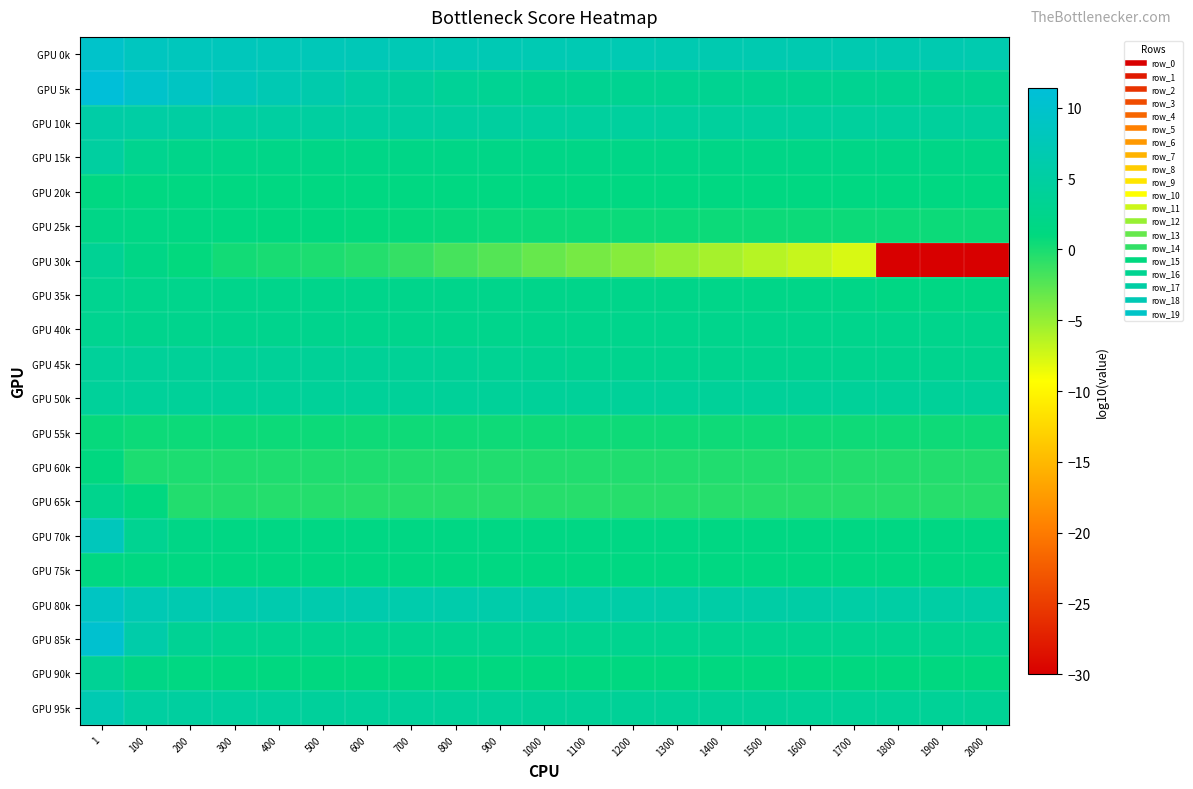

Reading left to right, transcribe all the data shown in this chart.

GPU 0k: 1=9.8	100=8.5	200=8.1	300=8.0	400=7.7	500=7.6	600=7.5	700=7.4	800=7.3	900=7.2	1000=7.0	1100=7.0	1200=7.0	1300=6.8	1400=6.8	1500=6.8	1600=6.7	1700=6.7	1800=6.7	1900=6.7	2000=6.6
GPU 5k: 1=11.4	100=9.8	200=8.8	300=7.9	400=7.1	500=6.3	600=5.3	700=4.6	800=3.8	900=3.3	1000=3.2	1100=3.1	1200=3.1	1300=3.1	1400=3.1	1500=3.1	1600=3.1	1700=3.1	1800=3.1	1900=3.1	2000=3.1
GPU 10k: 1=5.5	100=5.3	200=5.1	300=5.0	400=5.0	500=4.9	600=4.8	700=4.8	800=4.8	900=4.7	1000=4.6	1100=4.6	1200=4.6	1300=4.5	1400=4.5	1500=4.5	1600=4.5	1700=4.5	1800=4.5	1900=4.5	2000=4.4
GPU 15k: 1=4.9	100=2.9	200=2.4	300=2.1	400=2.1	500=2.0	600=2.0	700=2.0	800=2.0	900=2.0	1000=2.0	1100=2.0	1200=2.0	1300=2.0	1400=2.0	1500=2.0	1600=2.0	1700=2.0	1800=2.0	1900=2.0	2000=2.0
GPU 20k: 1=1.3	100=1.3	200=1.3	300=1.3	400=1.3	500=1.3	600=1.3	700=1.3	800=1.3	900=1.3	1000=1.3	1100=1.3	1200=1.3	1300=1.3	1400=1.3	1500=1.3	1600=1.3	1700=1.3	1800=1.3	1900=1.3	2000=1.3
GPU 25k: 1=1.9	100=1.7	200=1.5	300=1.3	400=1.2	500=1.1	600=0.9	700=0.9	800=0.8	900=0.7	1000=0.7	1100=0.6	1200=0.6	1300=0.6	1400=0.6	1500=0.6	1600=0.6	1700=0.6	1800=0.6	1900=0.6	2000=0.6
GPU 30k: 1=3.4	100=1.8	200=0.9	300=0.3	400=0.0	500=-0.1	600=-0.5	700=-1.1	800=-1.8	900=-2.4	1000=-3.1	1100=-3.8	1200=-4.4	1300=-5.0	1400=-5.6	1500=-6.4	1600=-7.0	1700=-7.7	1800=-30.0	1900=-30.0	2000=-30.0
GPU 35k: 1=3.0	100=2.6	200=2.5	300=2.5	400=2.5	500=2.4	600=2.4	700=2.4	800=2.4	900=2.4	1000=2.3	1100=2.3	1200=2.3	1300=2.2	1400=2.2	1500=2.1	1600=2.0	1700=1.9	1800=1.7	1900=1.6	2000=1.6
GPU 40k: 1=3.0	100=2.7	200=2.6	300=2.6	400=2.6	500=2.6	600=2.6	700=2.6	800=2.6	900=2.6	1000=2.5	1100=2.5	1200=2.5	1300=2.5	1400=2.5	1500=2.5	1600=2.5	1700=2.5	1800=2.5	1900=2.5	2000=2.5
GPU 45k: 1=4.2	100=4.0	200=4.0	300=3.9	400=3.9	500=3.9	600=3.8	700=3.7	800=3.6	900=3.4	1000=3.1	1100=2.9	1200=2.8	1300=2.8	1400=2.8	1500=2.8	1600=2.8	1700=2.8	1800=2.8	1900=2.8	2000=2.8
GPU 50k: 1=4.2	100=4.1	200=4.1	300=4.1	400=4.1	500=4.1	600=4.1	700=4.1	800=4.1	900=4.1	1000=4.1	1100=4.1	1200=4.1	1300=4.1	1400=4.1	1500=4.1	1600=4.1	1700=4.1	1800=4.1	1900=4.1	2000=4.1
GPU 55k: 1=0.8	100=0.6	200=0.6	300=0.5	400=0.5	500=0.5	600=0.5	700=0.5	800=0.5	900=0.5	1000=0.5	1100=0.5	1200=0.5	1300=0.5	1400=0.5	1500=0.5	1600=0.5	1700=0.5	1800=0.5	1900=0.5	2000=0.5
GPU 60k: 1=1.1	100=-0.1	200=-0.1	300=-0.2	400=-0.2	500=-0.2	600=-0.2	700=-0.3	800=-0.3	900=-0.3	1000=-0.3	1100=-0.3	1200=-0.3	1300=-0.3	1400=-0.3	1500=-0.3	1600=-0.3	1700=-0.3	1800=-0.3	1900=-0.3	2000=-0.3
GPU 65k: 1=2.8	100=1.2	200=-0.4	300=-0.4	400=-0.4	500=-0.4	600=-0.5	700=-0.5	800=-0.5	900=-0.5	1000=-0.5	1100=-0.5	1200=-0.5	1300=-0.5	1400=-0.5	1500=-0.5	1600=-0.5	1700=-0.5	1800=-0.5	1900=-0.5	2000=-0.5
GPU 70k: 1=8.0	100=3.2	200=1.8	300=1.6	400=1.6	500=1.6	600=1.6	700=1.6	800=1.6	900=1.6	1000=1.6	1100=1.6	1200=1.6	1300=1.6	1400=1.5	1500=1.5	1600=1.5	1700=1.5	1800=1.5	1900=1.5	2000=1.5
GPU 75k: 1=1.4	100=1.4	200=1.4	300=1.4	400=1.3	500=1.3	600=1.3	700=1.3	800=1.3	900=1.3	1000=1.3	1100=1.3	1200=1.3	1300=1.3	1400=1.3	1500=1.3	1600=1.3	1700=1.3	1800=1.3	1900=1.3	2000=1.3
GPU 80k: 1=8.8	100=7.2	200=6.7	300=6.6	400=6.4	500=6.4	600=6.3	700=6.2	800=6.1	900=6.0	1000=5.9	1100=5.8	1200=5.7	1300=5.6	1400=5.5	1500=5.5	1600=5.4	1700=5.4	1800=5.4	1900=5.3	2000=5.3
GPU 85k: 1=10.4	100=5.9	200=3.5	300=3.0	400=2.9	500=2.9	600=2.9	700=2.9	800=2.9	900=2.9	1000=2.9	1100=2.9	1200=2.9	1300=2.9	1400=2.9	1500=2.9	1600=2.9	1700=2.9	1800=2.9	1900=2.9	2000=2.9
GPU 90k: 1=3.7	100=1.9	200=1.4	300=1.2	400=1.2	500=1.2	600=1.2	700=1.2	800=1.2	900=1.2	1000=1.2	1100=1.2	1200=1.2	1300=1.2	1400=1.2	1500=1.2	1600=1.2	1700=1.1	1800=1.1	1900=1.1	2000=1.1
GPU 95k: 1=6.9	100=5.0	200=4.7	300=4.6	400=4.5	500=4.4	600=4.2	700=4.2	800=4.1	900=4.0	1000=3.9	1100=3.9	1200=3.8	1300=3.8	1400=3.8	1500=3.8	1600=3.8	1700=3.8	1800=3.8	1900=3.8	2000=3.6